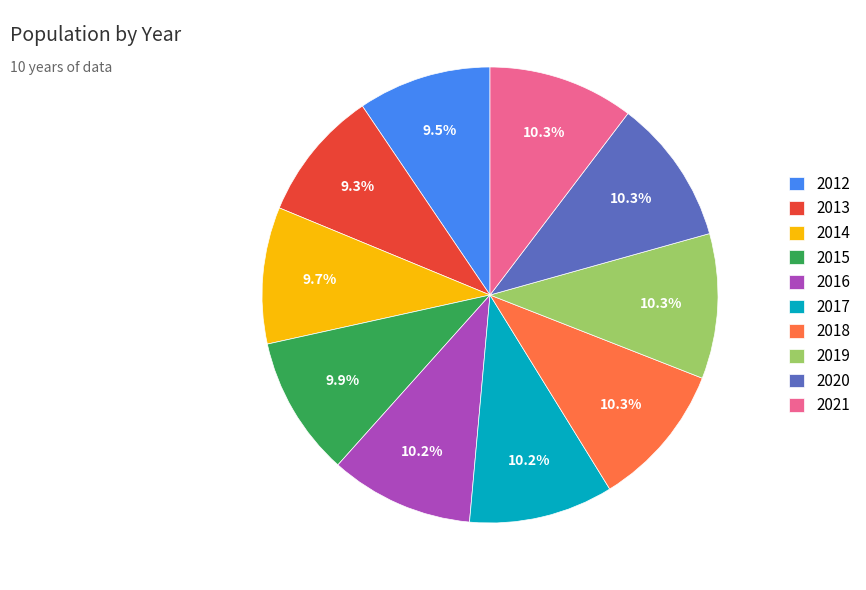

To the nearest percent, what percentage of the pie is 2013?

9%